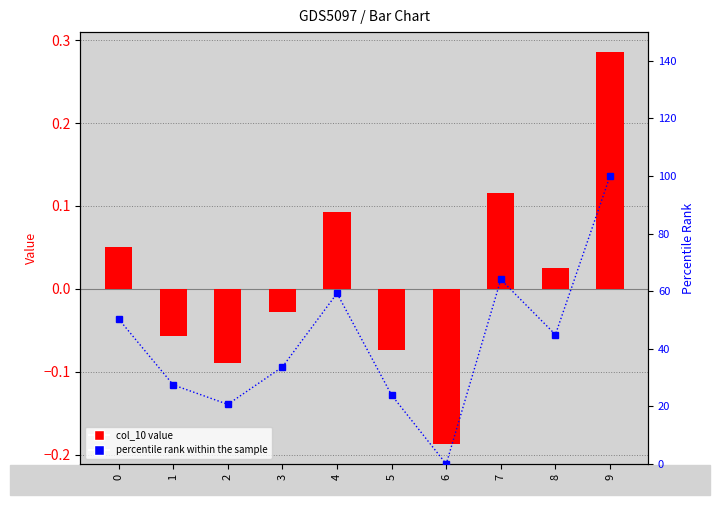

How many values in the col_10 series exceed 0?

5